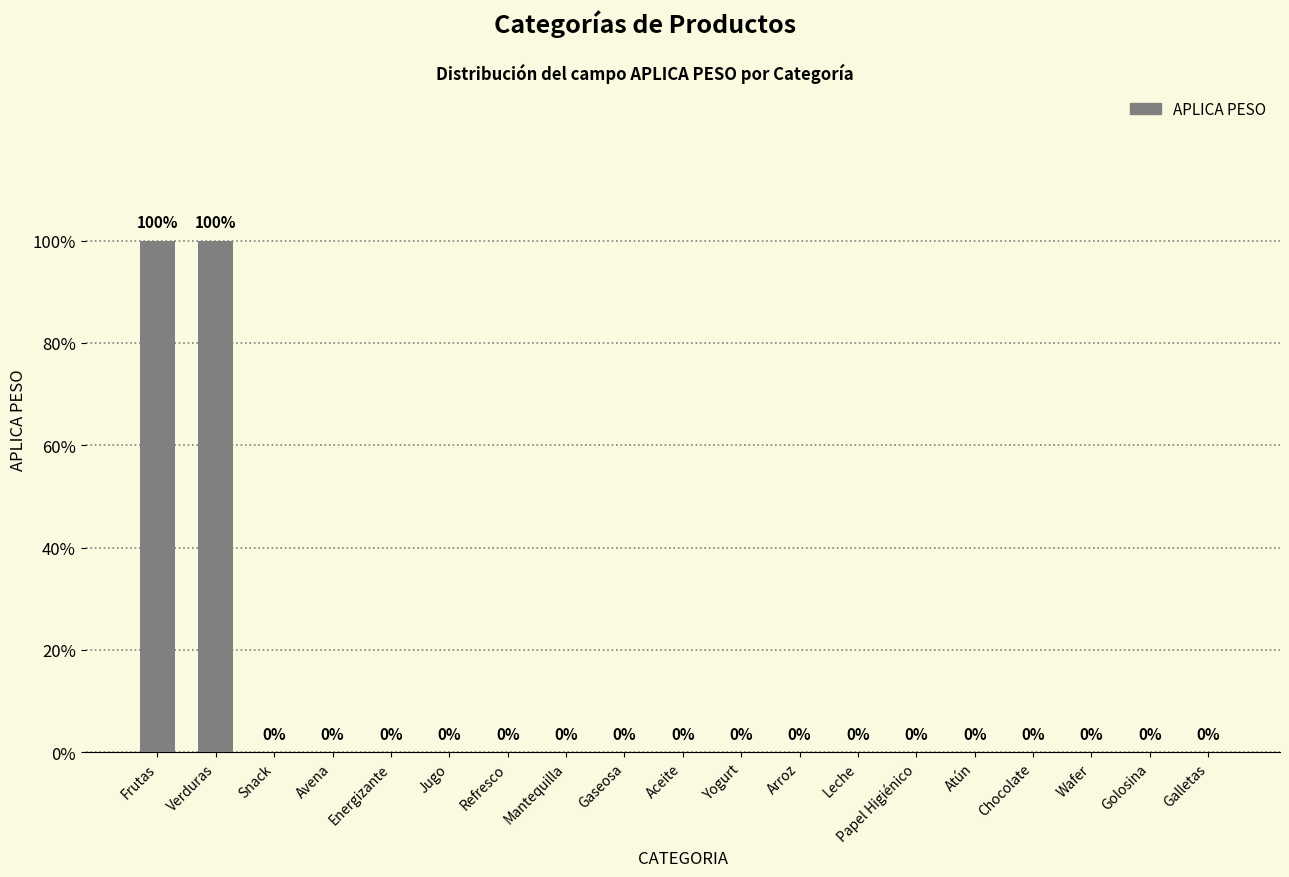

Reading left to right, what are all the values shown in this chart?

Frutas=1	Verduras=1	Snack=0	Avena=0	Energizante=0	Jugo=0	Refresco=0	Mantequilla=0	Gaseosa=0	Aceite=0	Yogurt=0	Arroz=0	Leche=0	Papel Higiénico=0	Atún=0	Chocolate=0	Wafer=0	Golosina=0	Galletas=0